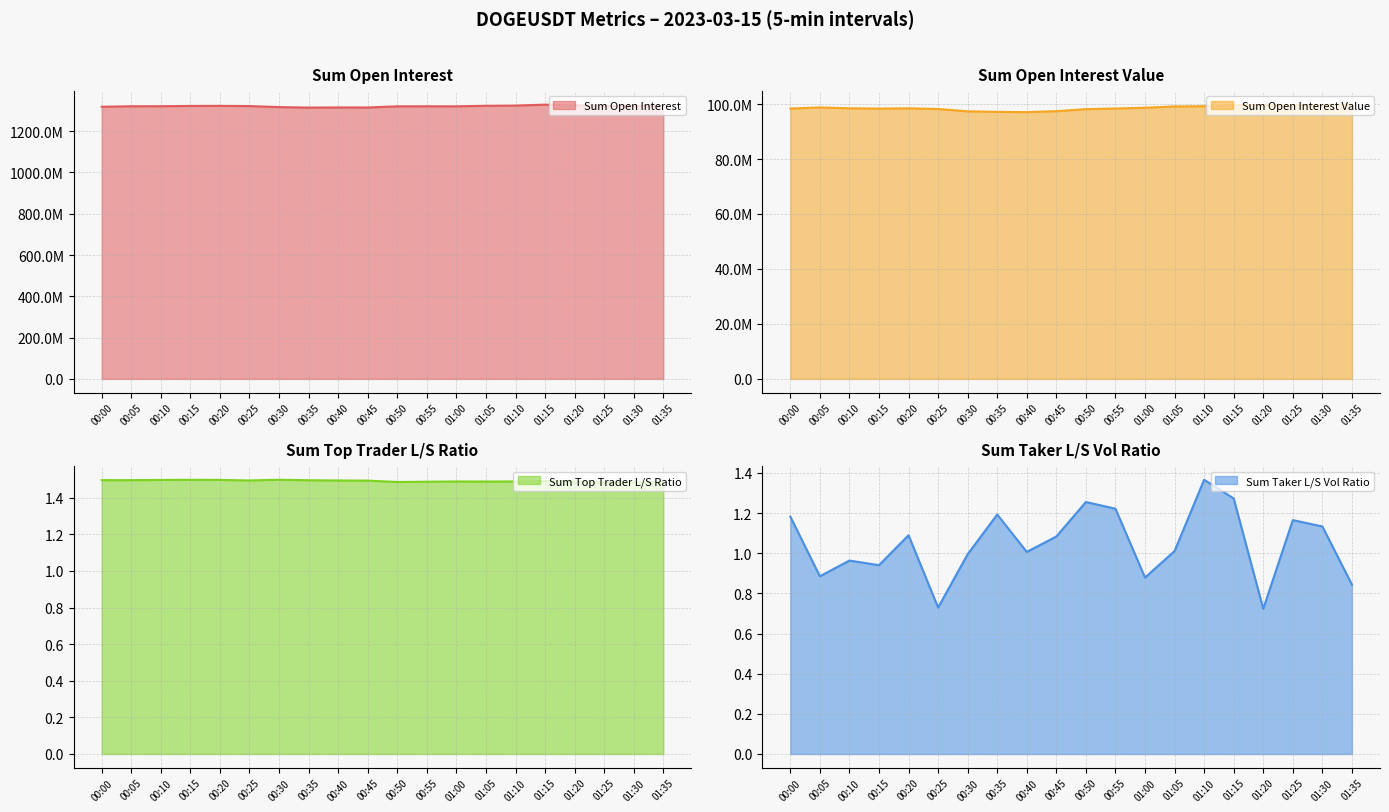

In sum_open_interest_value, how many points are lower than both neighbors (excluding endpoints)?

3